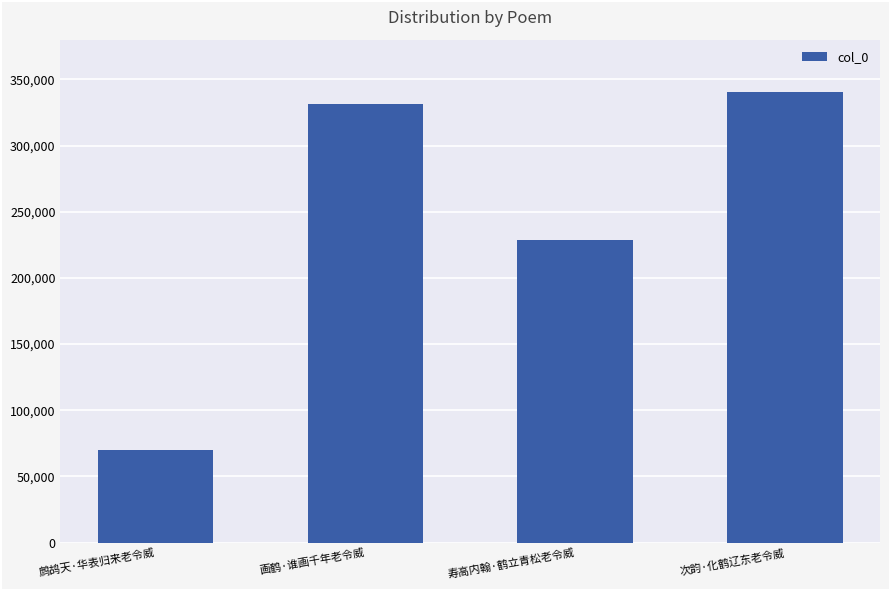

Rank the categories by value from highest to lowest.

次韵·化鹤辽东老令威, 画鹤·谁画千年老令威, 寿高内翰·鹤立青松老令威, 鹧鸪天·华表归来老令威